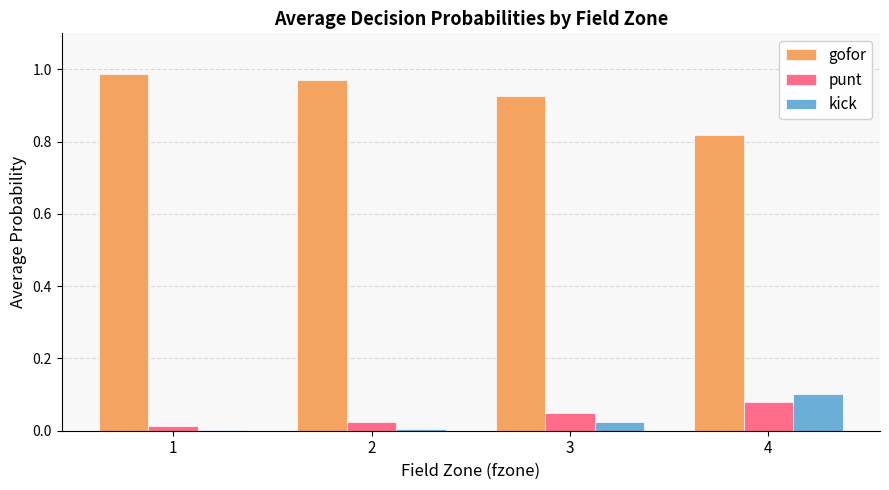

Is the value of kick at 2 greater than the value of gofor at 3?

No